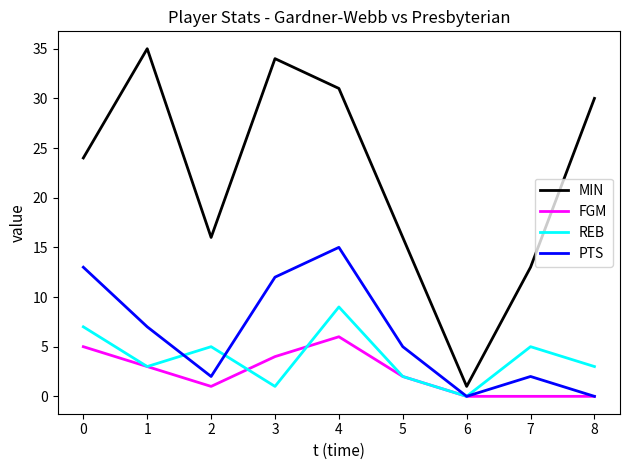

Reading left to right, transcribe all the data shown in this chart.

MIN: 24	35	16	34	31	16	1	13	30
FGM: 5	3	1	4	6	2	0	0	0
REB: 7	3	5	1	9	2	0	5	3
PTS: 13	7	2	12	15	5	0	2	0